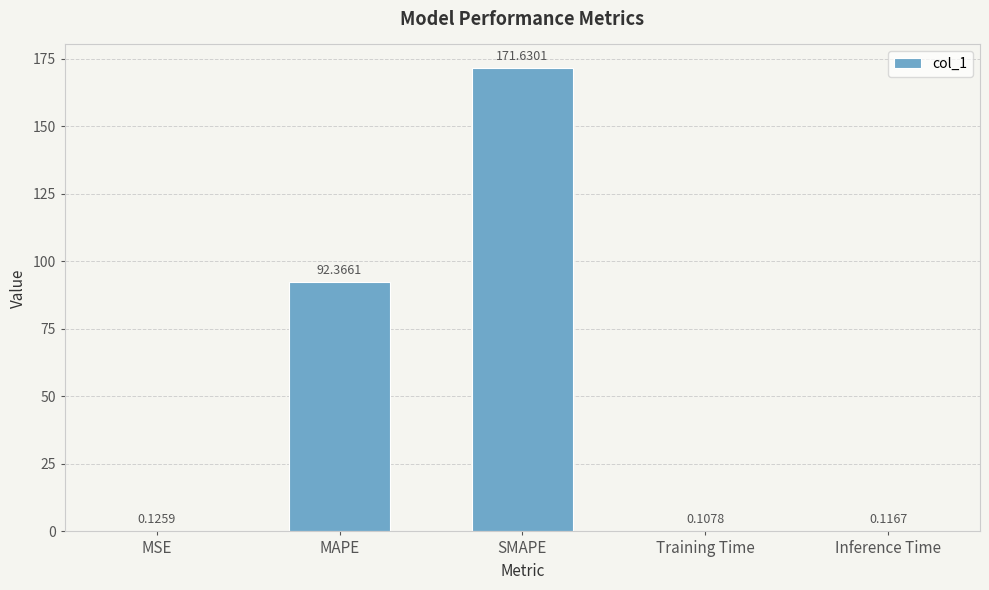

At which category does the chart reach its peak across all series?

SMAPE